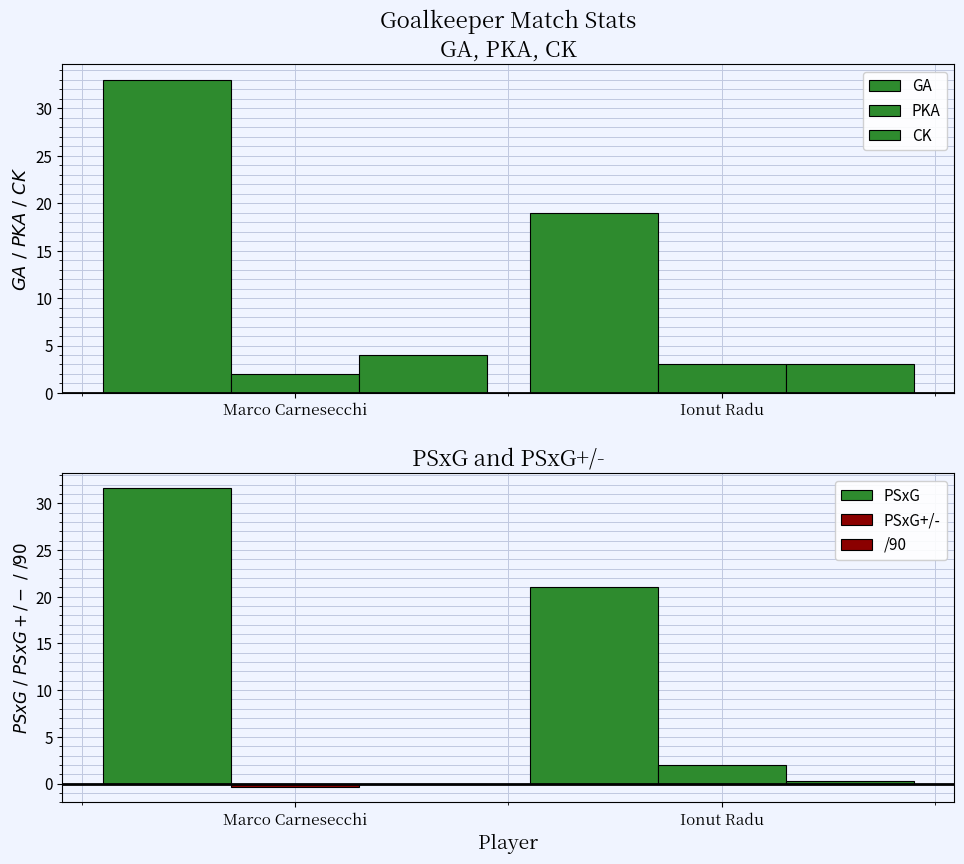

What is the spread (max minus min) of values at Marco Carnesecchi?

33.4